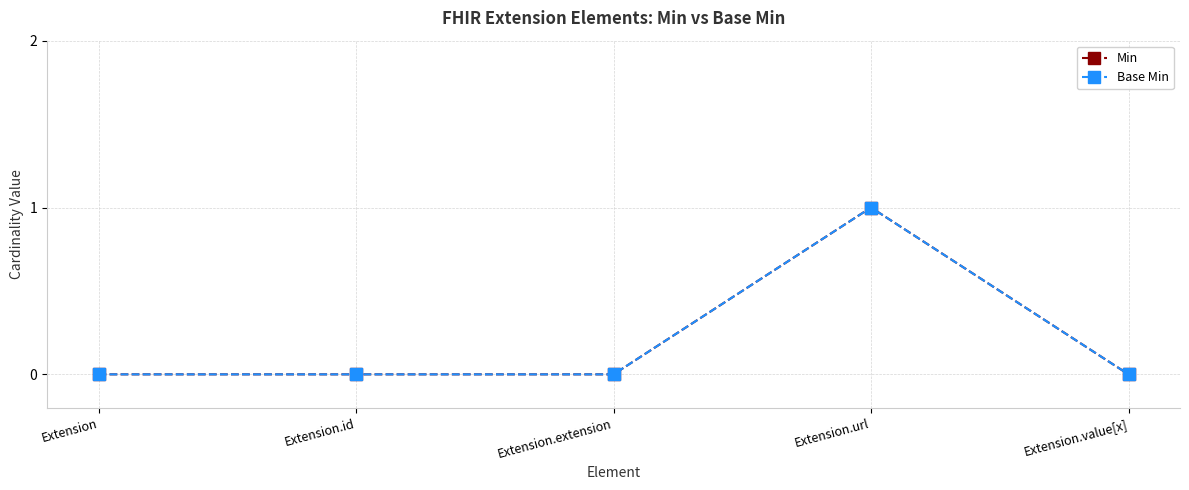

Rank the series at Extension.url from lowest to highest value.

Min, Base Min